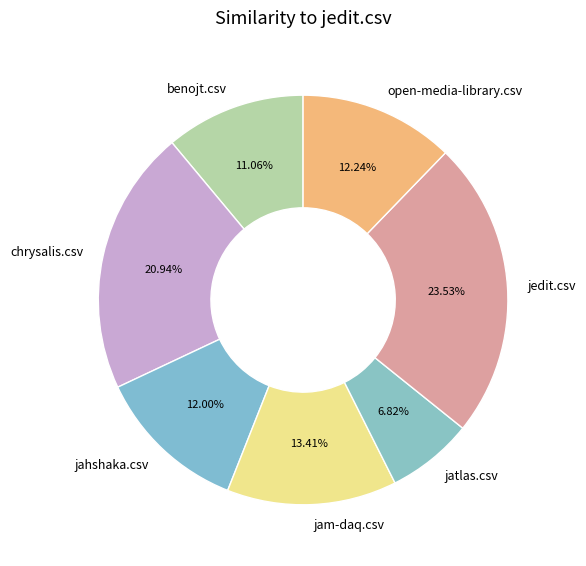

Which has a higher value, jedit.csv or jatlas.csv?

jedit.csv